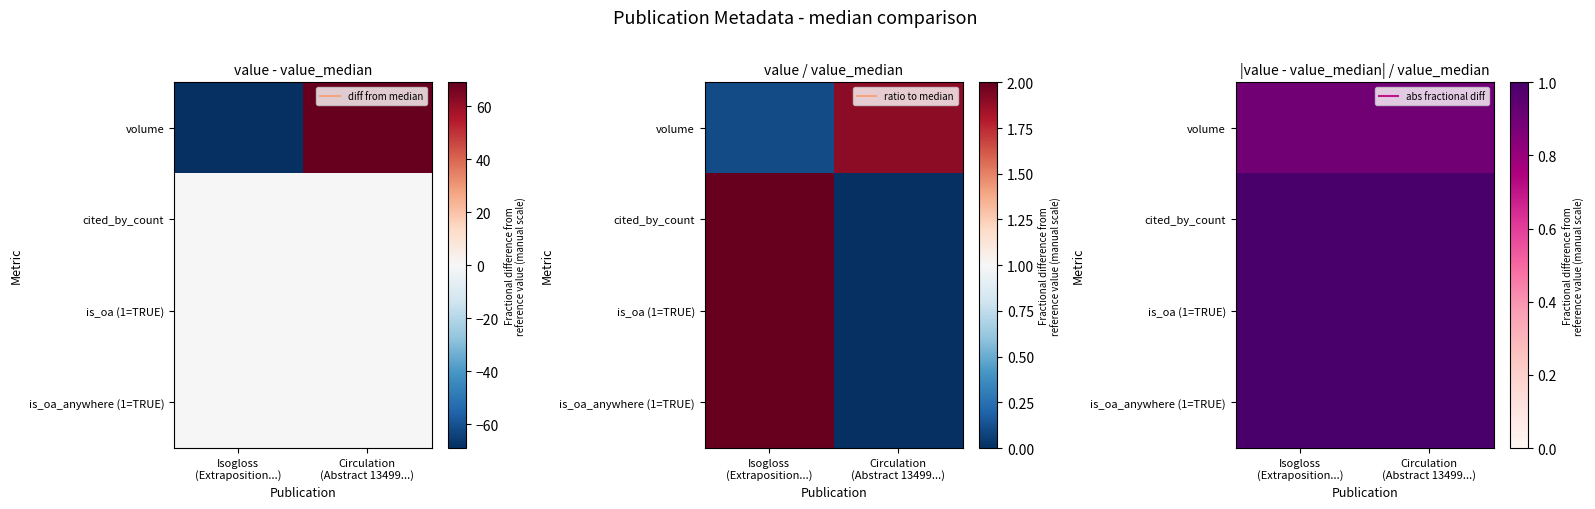

Is it true that is_oa (1=TRUE) equals 1.3 at Isogloss (Extraposition...)?

False